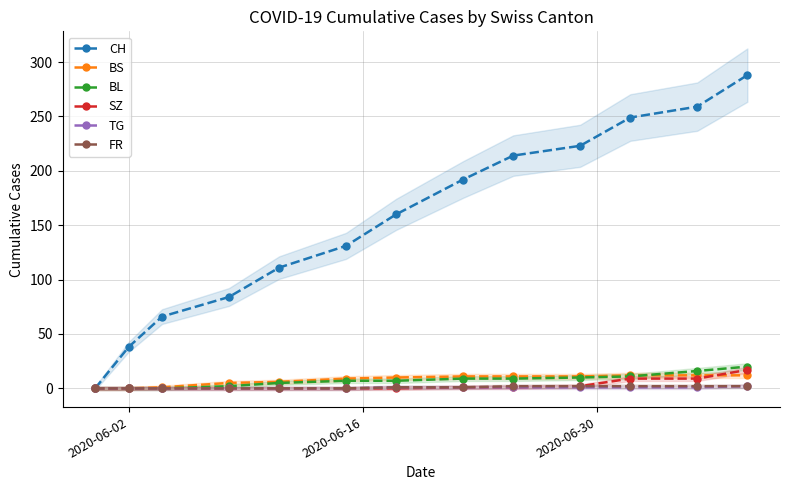

What is the difference between the second highest and minimum values in the CH series?

259